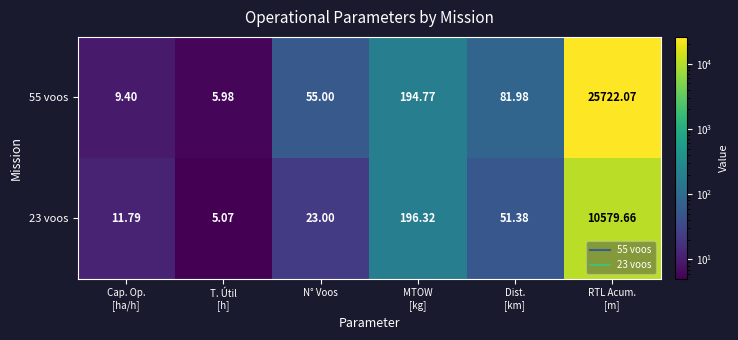

What is the total value across all series at RTL Acum.
[m]?

36301.7